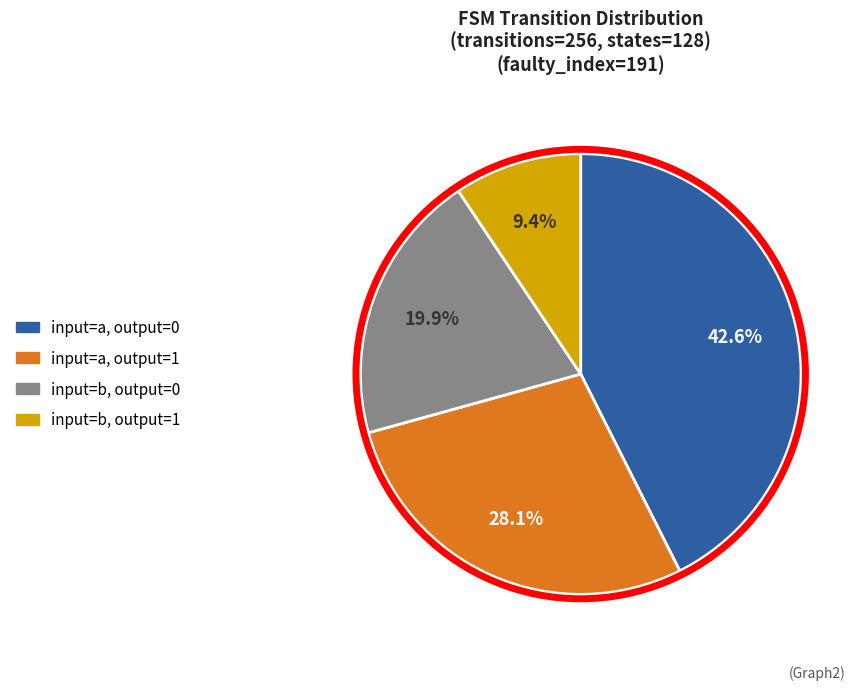

Does any single category account for the majority?

No